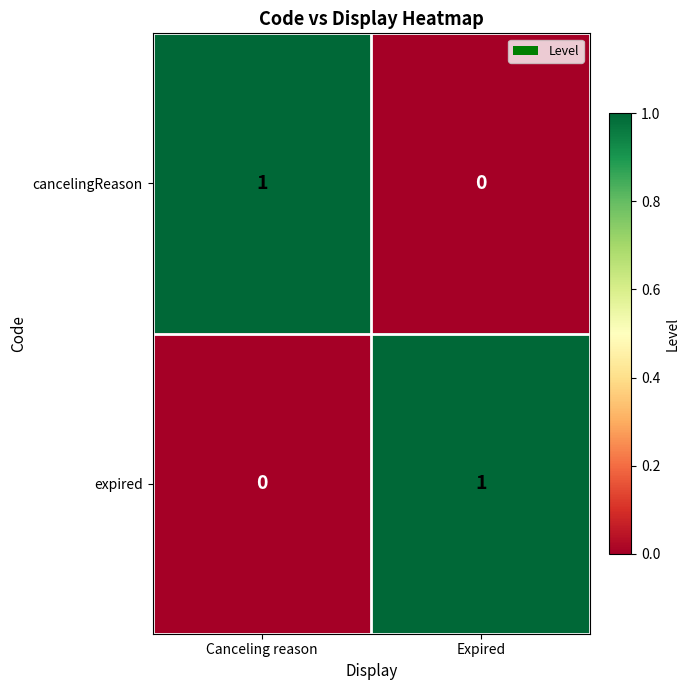

How many data points in expired are less than 1?

1